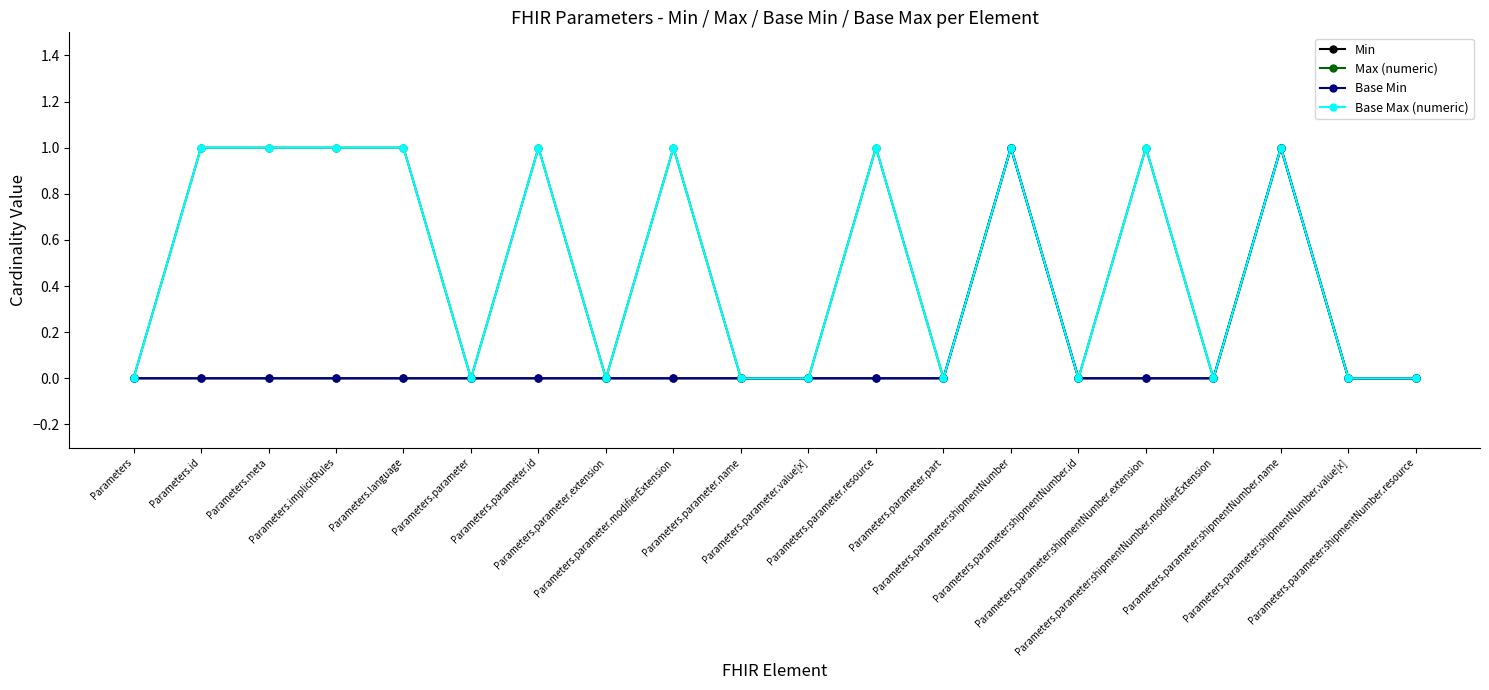

List the labels in order of Base Min value, largest first.

Parameters.parameter:shipmentNumber, Parameters.parameter:shipmentNumber.name, Parameters, Parameters.id, Parameters.meta, Parameters.implicitRules, Parameters.language, Parameters.parameter, Parameters.parameter.id, Parameters.parameter.extension, Parameters.parameter.modifierExtension, Parameters.parameter.name, Parameters.parameter.value[x], Parameters.parameter.resource, Parameters.parameter.part, Parameters.parameter:shipmentNumber.id, Parameters.parameter:shipmentNumber.extension, Parameters.parameter:shipmentNumber.modifierExtension, Parameters.parameter:shipmentNumber.value[x], Parameters.parameter:shipmentNumber.resource